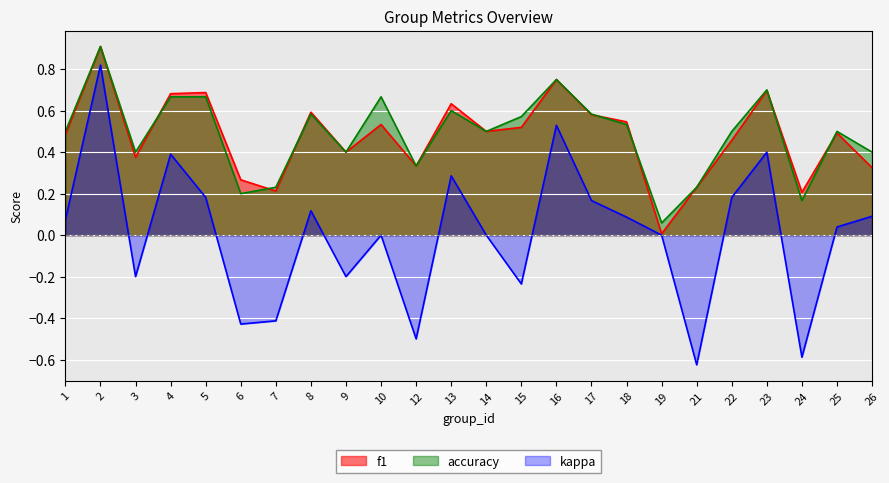

True or false: f1 has a value of 0.8 at 14.

False